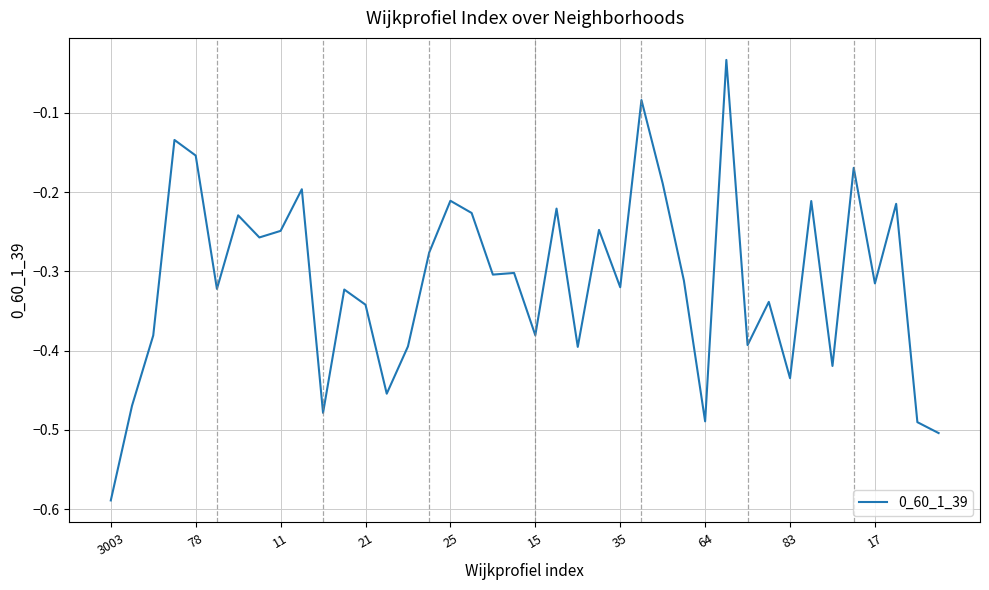

What is the difference between the maximum and minimum values?

0.6